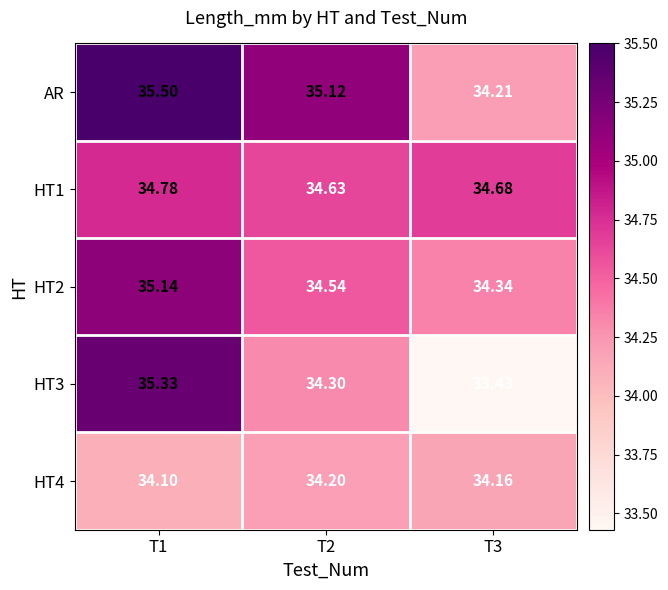

Which series has the largest total across all categories?

AR